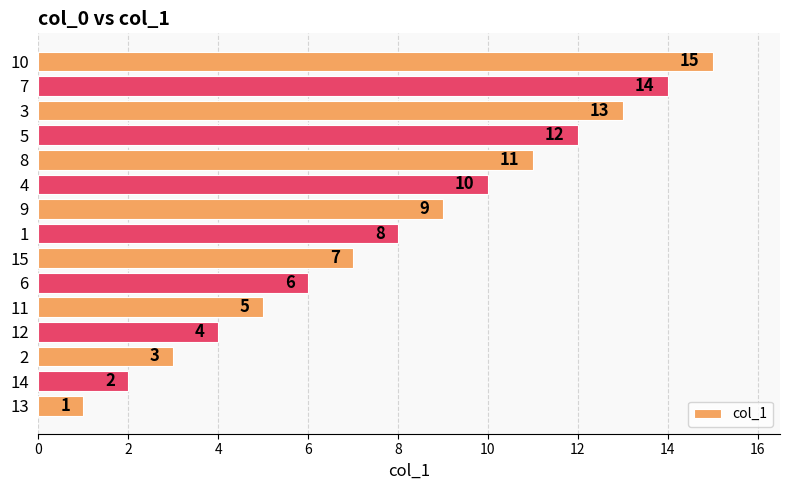

The chart shows a value of 24 at 14. True or false?

False